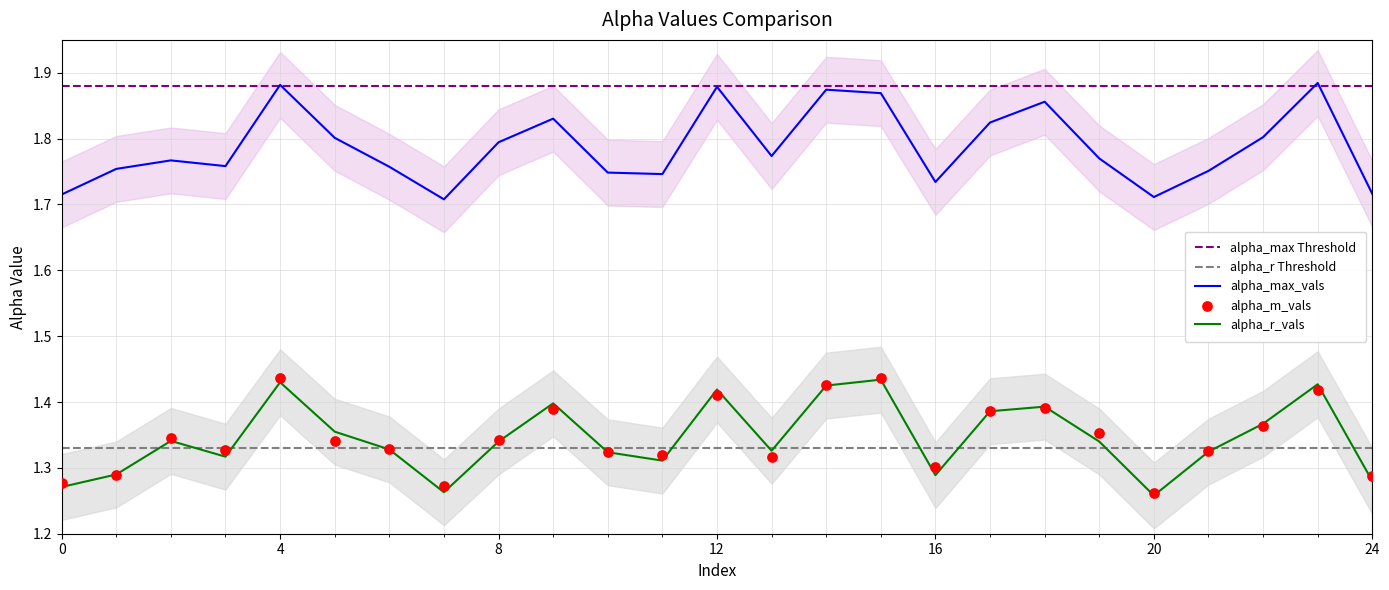

At which category is the sum across all series the highest?

4